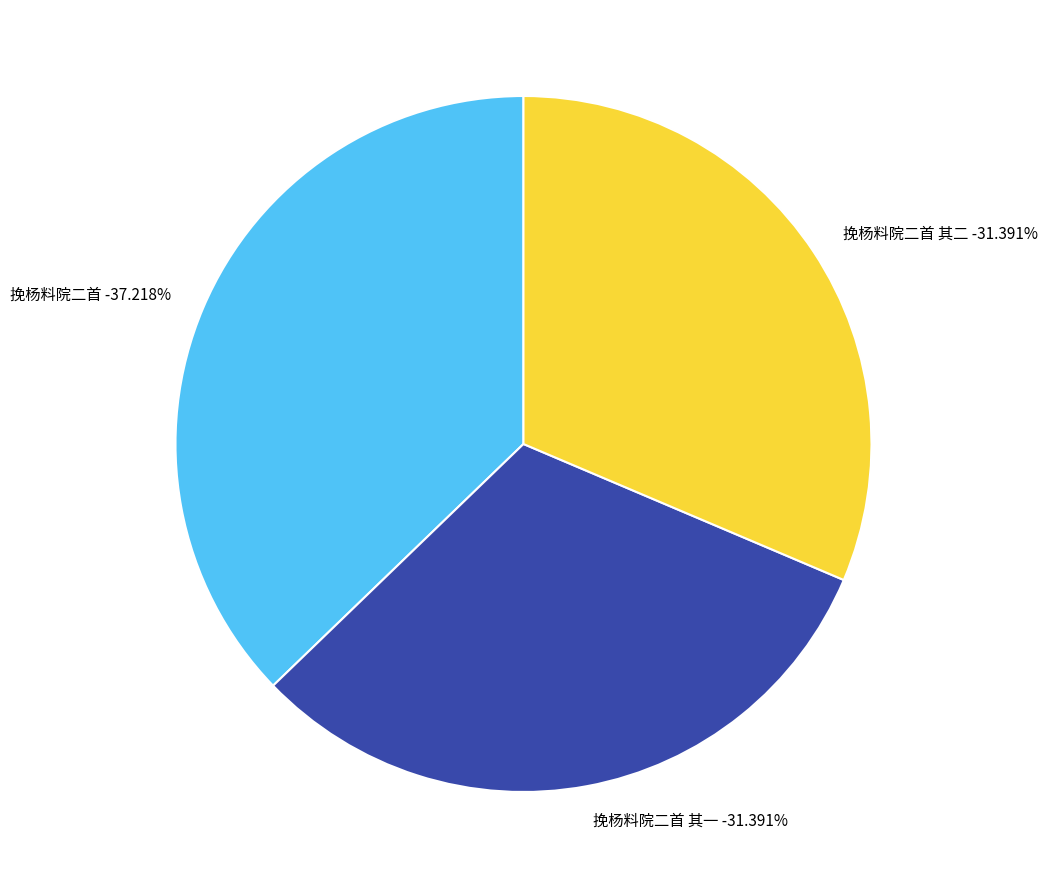

True or false: 挽杨料院二首 accounts for 37% of the total.

True